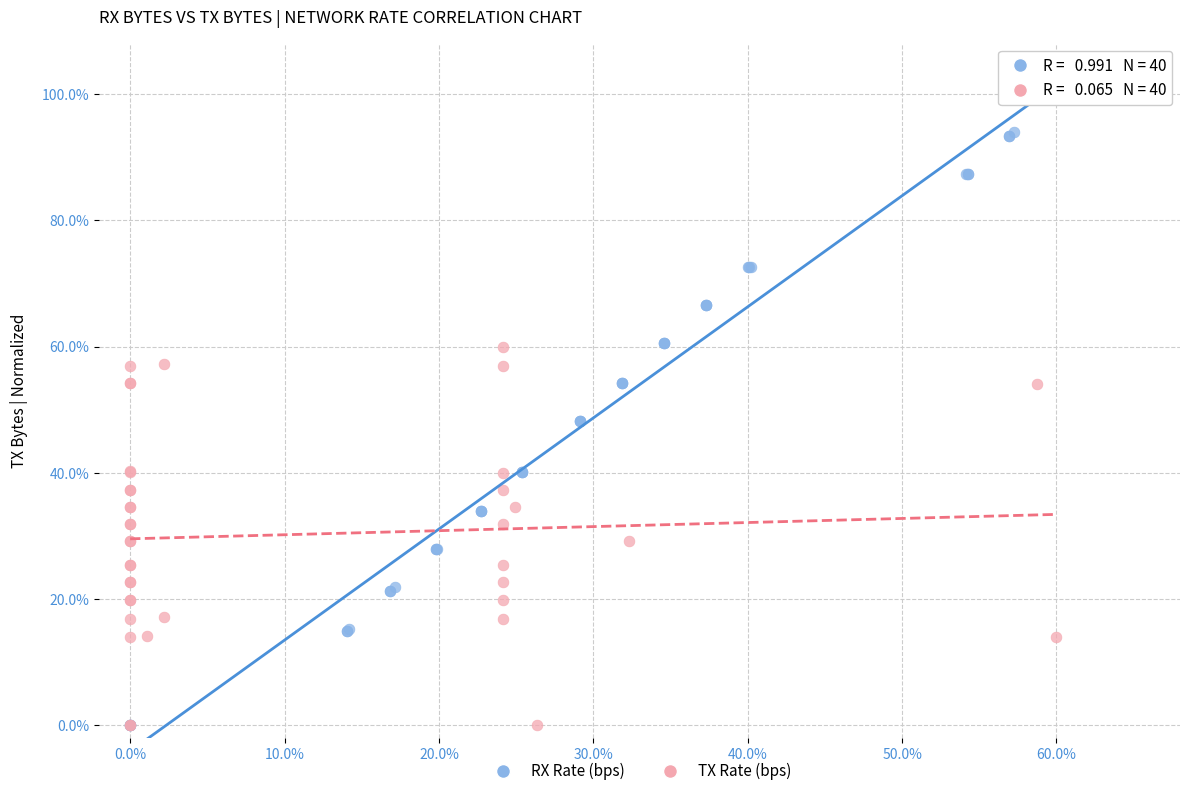

Which series has the widest spread of Y values?

RX Rate (bps)